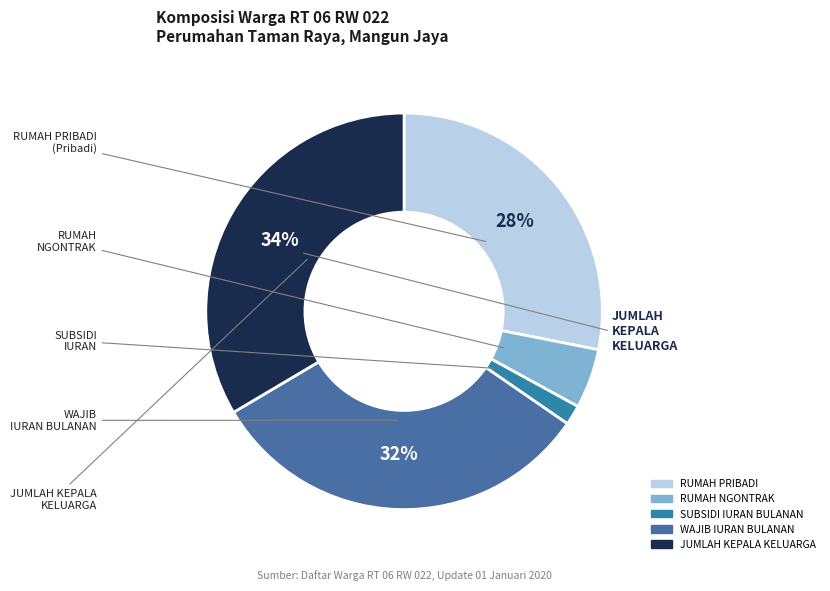

Is there any slice that represents more than half of the pie?

No